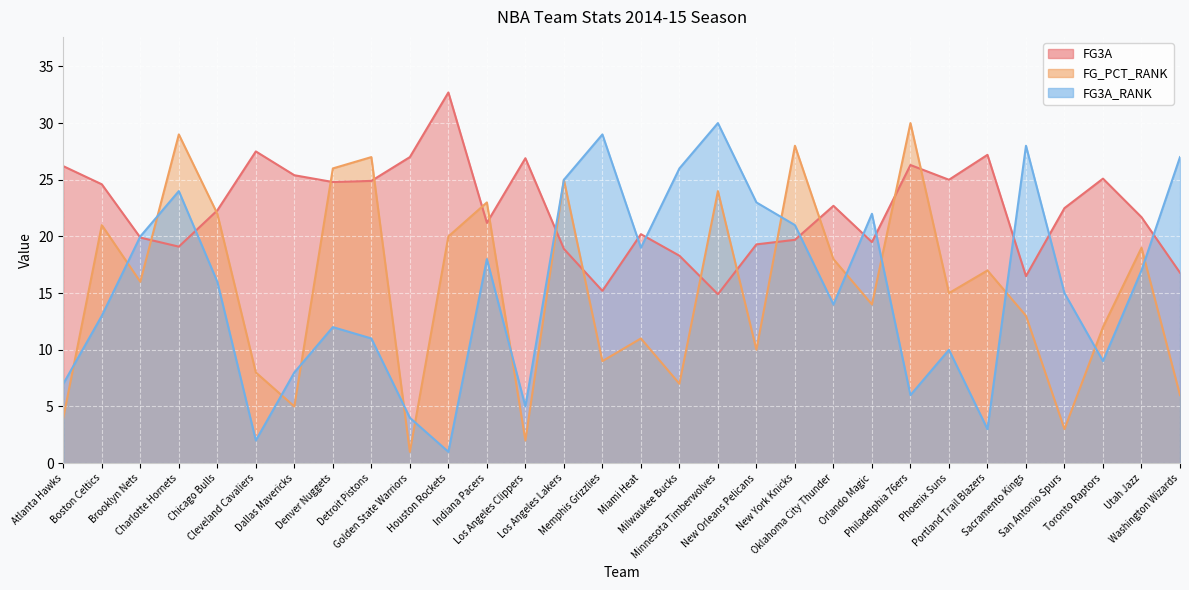

Reading left to right, what are all the values shown in this chart?

FG3A: Atlanta Hawks=26.2	Boston Celtics=24.6	Brooklyn Nets=19.9	Charlotte Hornets=19.1	Chicago Bulls=22.3	Cleveland Cavaliers=27.5	Dallas Mavericks=25.4	Denver Nuggets=24.8	Detroit Pistons=24.9	Golden State Warriors=27.0	Houston Rockets=32.7	Indiana Pacers=21.2	Los Angeles Clippers=26.9	Los Angeles Lakers=18.9	Memphis Grizzlies=15.2	Miami Heat=20.2	Milwaukee Bucks=18.3	Minnesota Timberwolves=14.9	New Orleans Pelicans=19.3	New York Knicks=19.7	Oklahoma City Thunder=22.7	Orlando Magic=19.5	Philadelphia 76ers=26.3	Phoenix Suns=25.0	Portland Trail Blazers=27.2	Sacramento Kings=16.5	San Antonio Spurs=22.5	Toronto Raptors=25.1	Utah Jazz=21.7	Washington Wizards=16.8
FG_PCT_RANK: Atlanta Hawks=4.0	Boston Celtics=21.0	Brooklyn Nets=16.0	Charlotte Hornets=29.0	Chicago Bulls=22.0	Cleveland Cavaliers=8.0	Dallas Mavericks=5.0	Denver Nuggets=26.0	Detroit Pistons=27.0	Golden State Warriors=1.0	Houston Rockets=20.0	Indiana Pacers=23.0	Los Angeles Clippers=2.0	Los Angeles Lakers=25.0	Memphis Grizzlies=9.0	Miami Heat=11.0	Milwaukee Bucks=7.0	Minnesota Timberwolves=24.0	New Orleans Pelicans=10.0	New York Knicks=28.0	Oklahoma City Thunder=18.0	Orlando Magic=14.0	Philadelphia 76ers=30.0	Phoenix Suns=15.0	Portland Trail Blazers=17.0	Sacramento Kings=13.0	San Antonio Spurs=3.0	Toronto Raptors=12.0	Utah Jazz=19.0	Washington Wizards=6.0
FG3A_RANK: Atlanta Hawks=7.0	Boston Celtics=13.0	Brooklyn Nets=20.0	Charlotte Hornets=24.0	Chicago Bulls=16.0	Cleveland Cavaliers=2.0	Dallas Mavericks=8.0	Denver Nuggets=12.0	Detroit Pistons=11.0	Golden State Warriors=4.0	Houston Rockets=1.0	Indiana Pacers=18.0	Los Angeles Clippers=5.0	Los Angeles Lakers=25.0	Memphis Grizzlies=29.0	Miami Heat=19.0	Milwaukee Bucks=26.0	Minnesota Timberwolves=30.0	New Orleans Pelicans=23.0	New York Knicks=21.0	Oklahoma City Thunder=14.0	Orlando Magic=22.0	Philadelphia 76ers=6.0	Phoenix Suns=10.0	Portland Trail Blazers=3.0	Sacramento Kings=28.0	San Antonio Spurs=15.0	Toronto Raptors=9.0	Utah Jazz=17.0	Washington Wizards=27.0